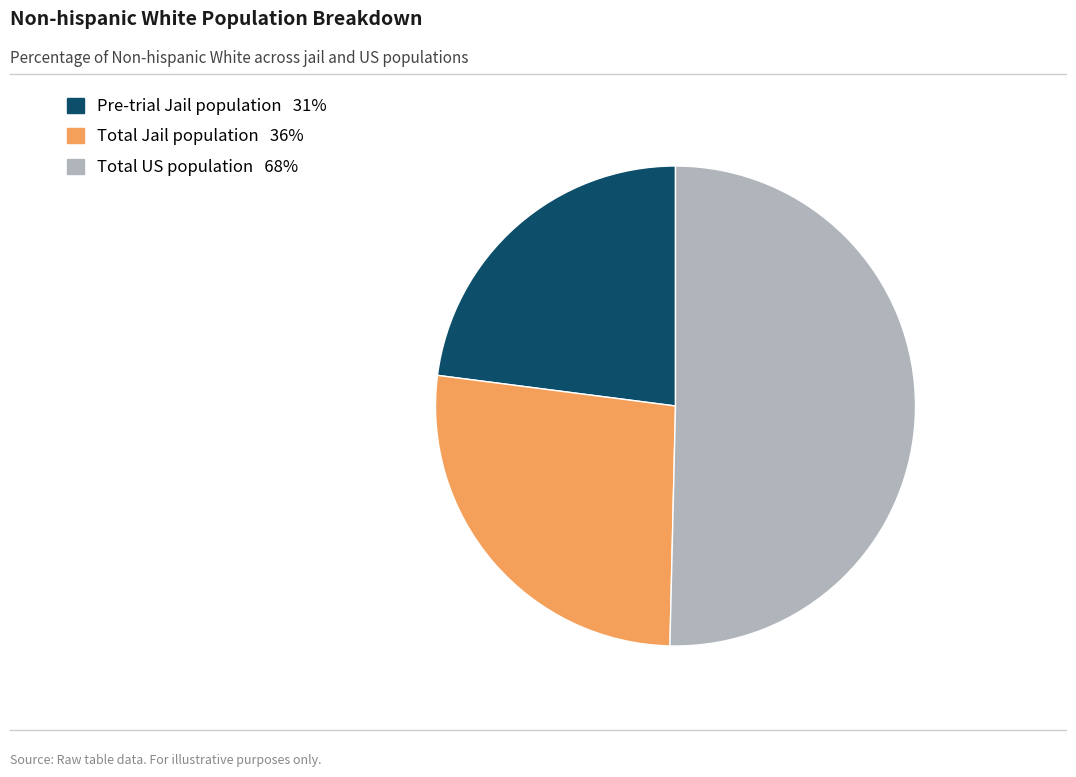

What is the majority slice?

Total US population